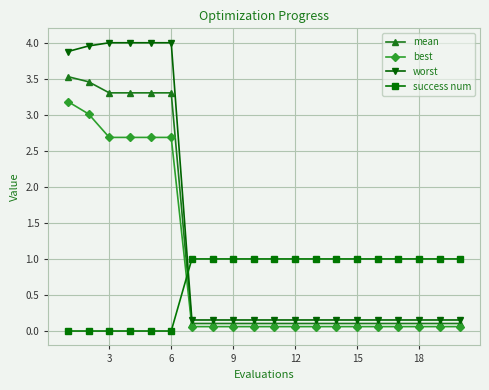

Rank the series by their average value, from lowest to highest.

success num, best, mean, worst